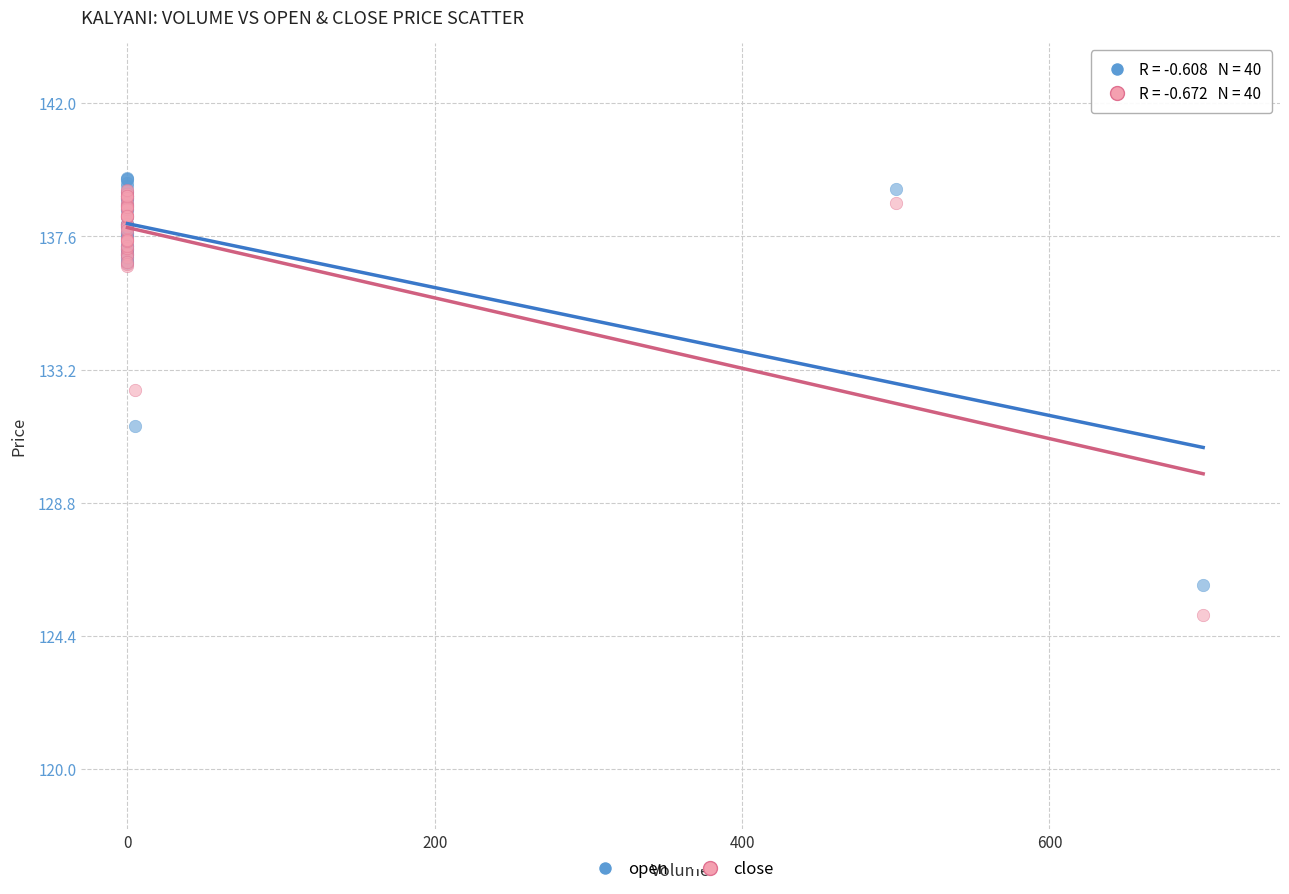

Which series contains the lowest Y value?

close